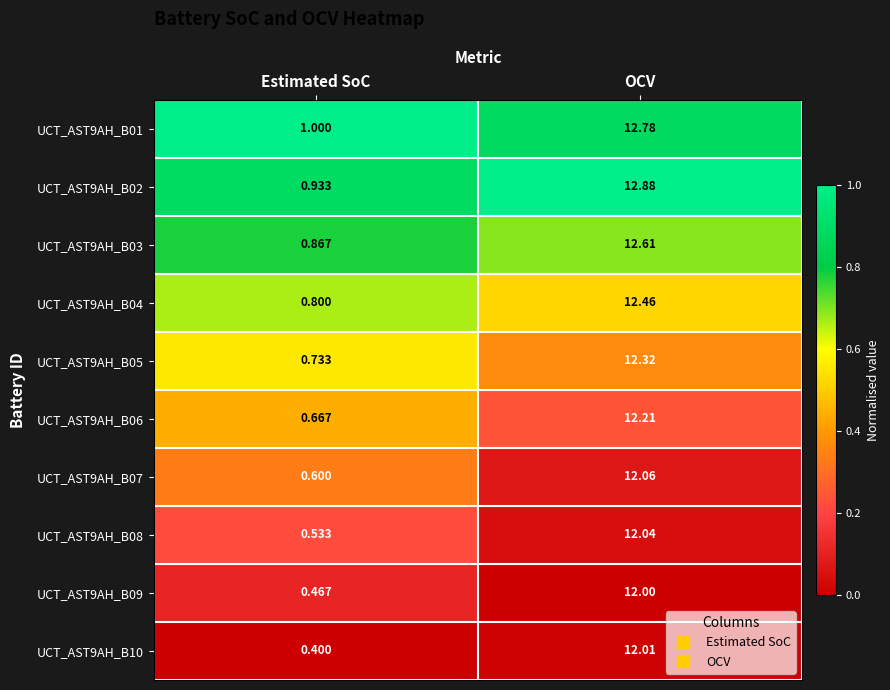

At which category is the sum across all series the highest?

OCV